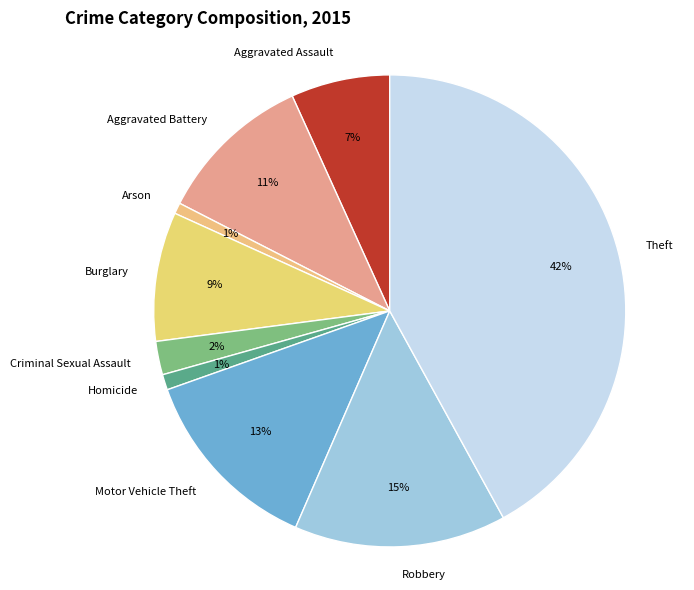

To the nearest percent, what is the difference between the largest and smallest slice percentages?

41%